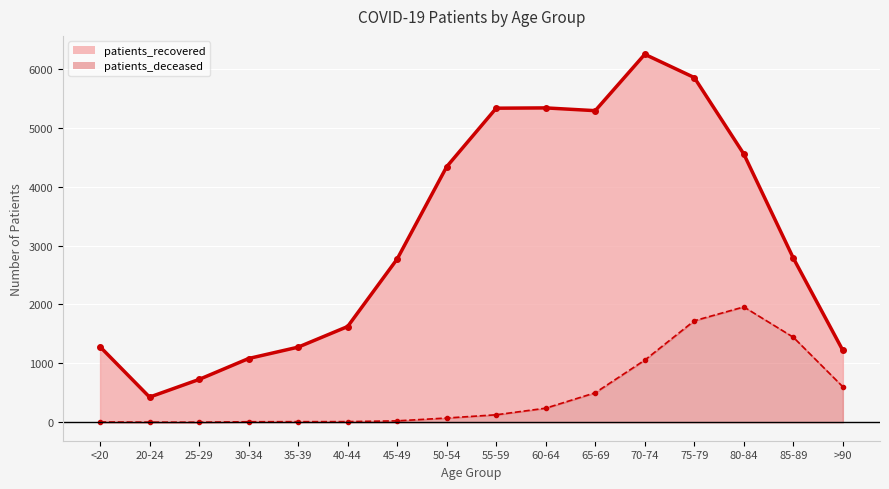

What is the minimum value for patients_deceased?

2